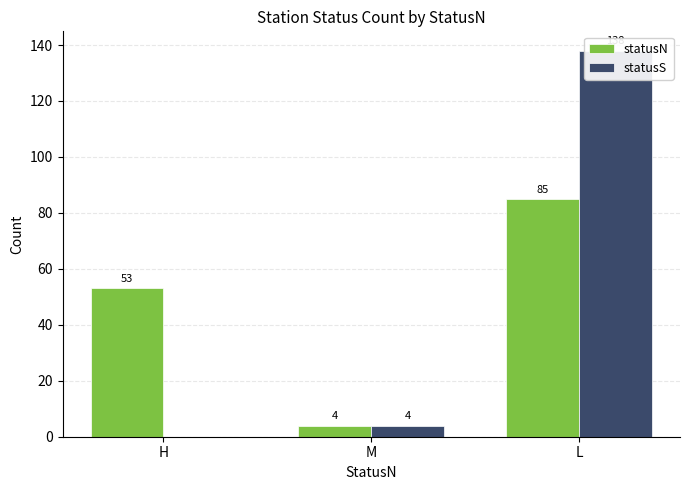

Is the value of statusS at M greater than the value of statusN at H?

No